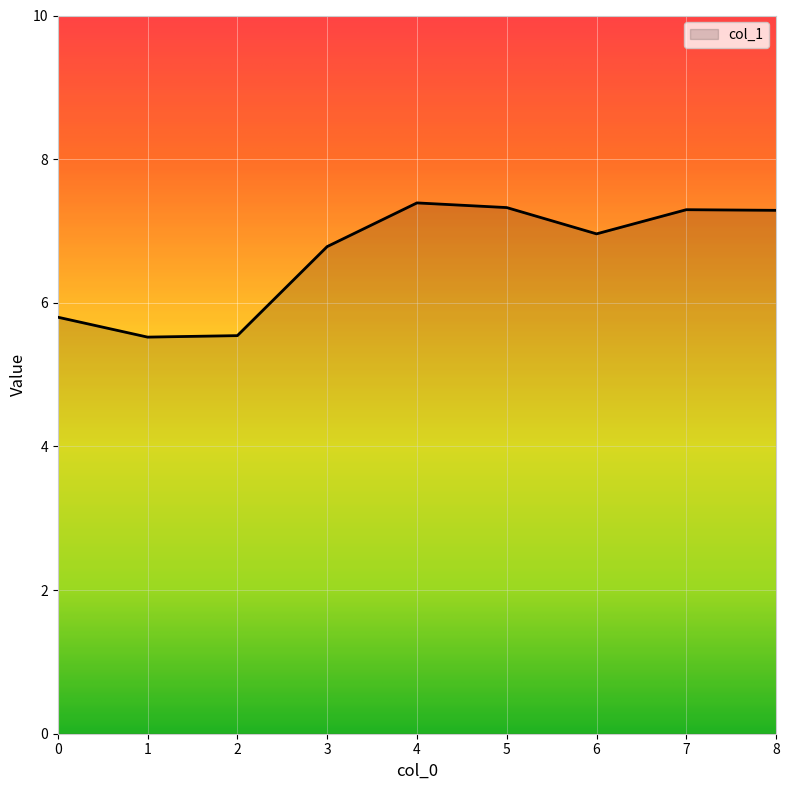

What is the difference between the maximum and minimum values?

1.9